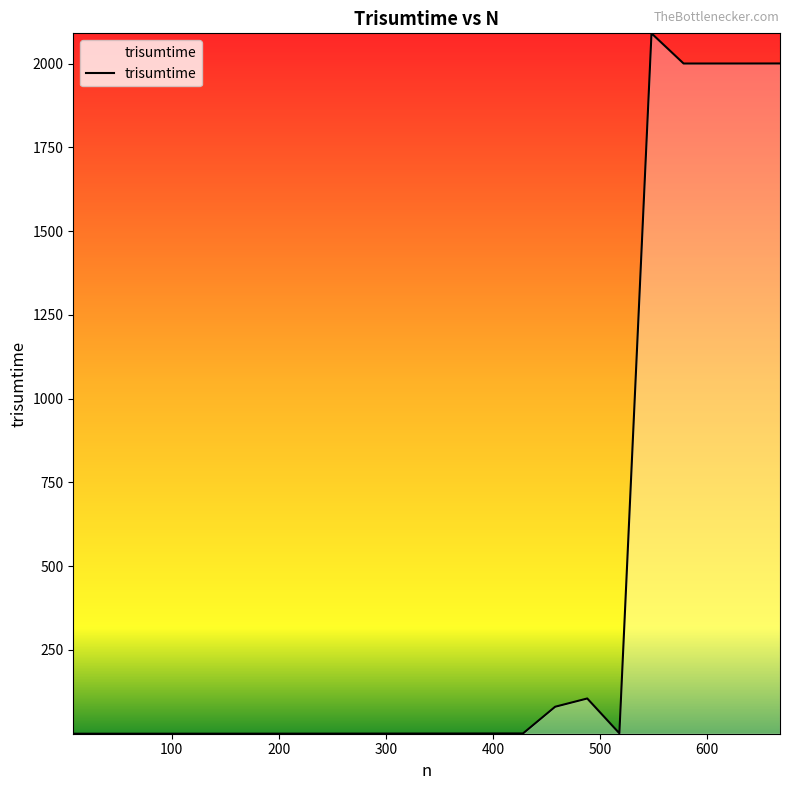

What is the greatest value displayed?

2090.5